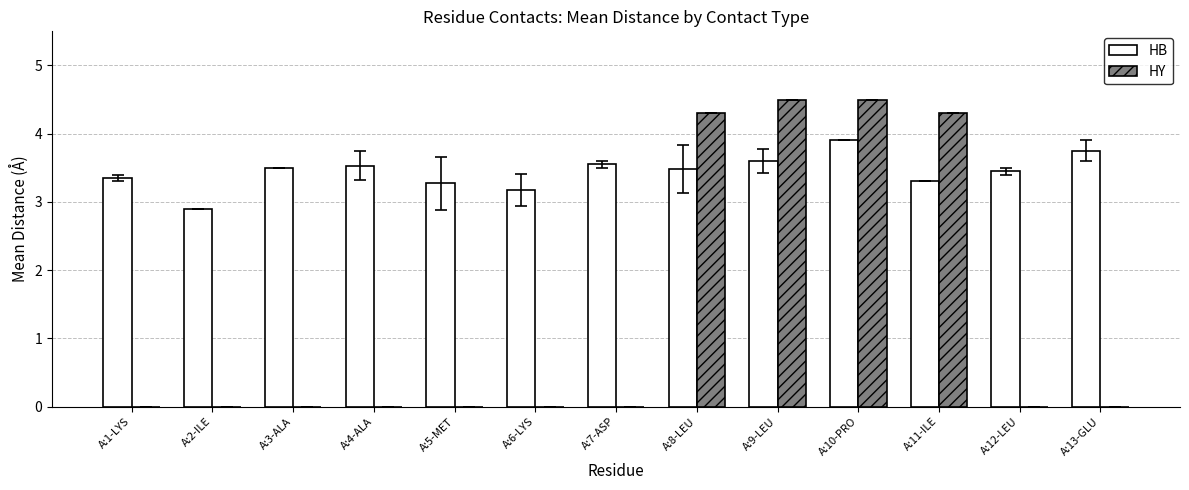

Are the bars grouped side by side (vs. stacked)?

Yes